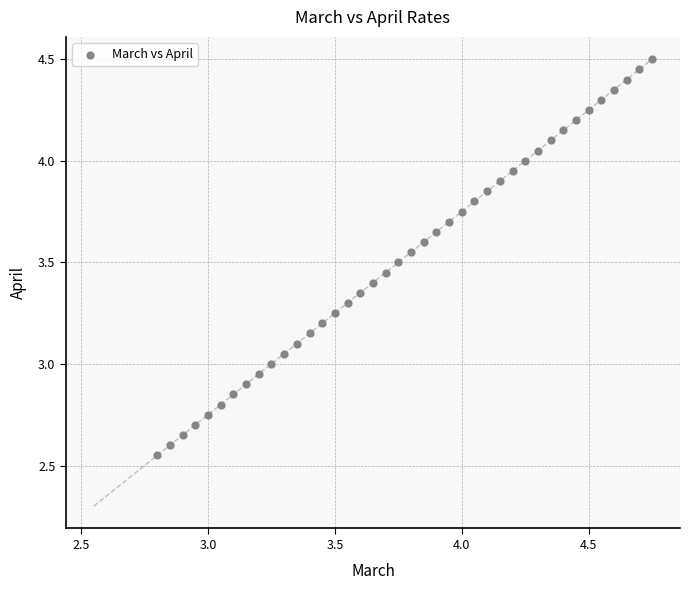

What is the range of X values (max minus min)?

2.0